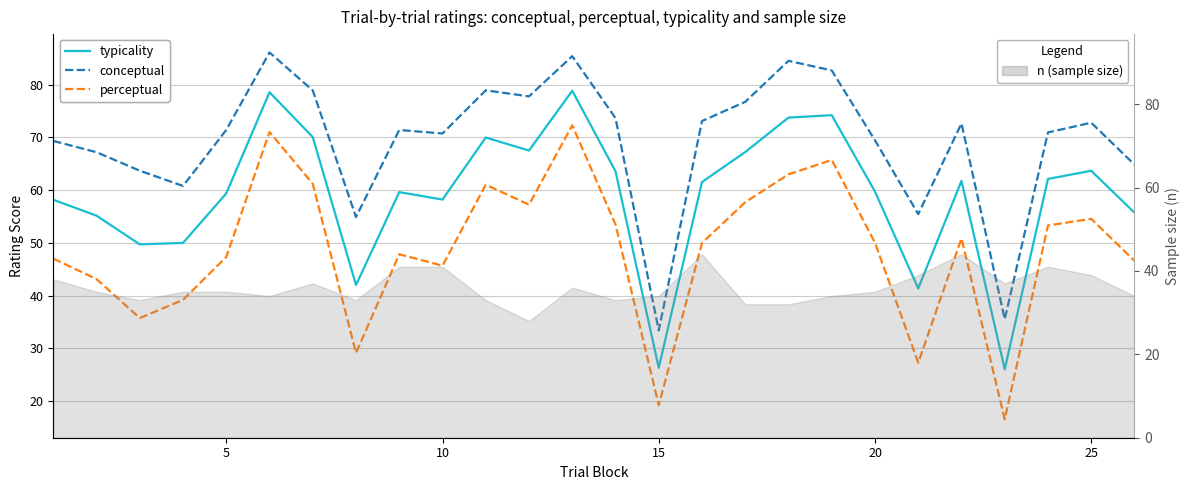

Is the value of perceptual at 20 greater than the value of conceptual at 15?

No